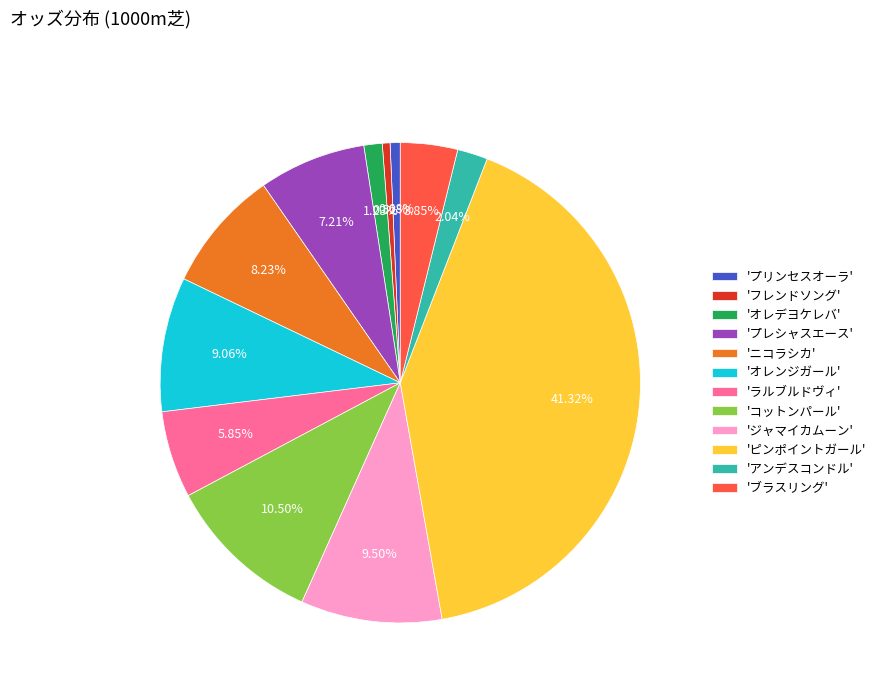

Does any single category account for the majority?

No